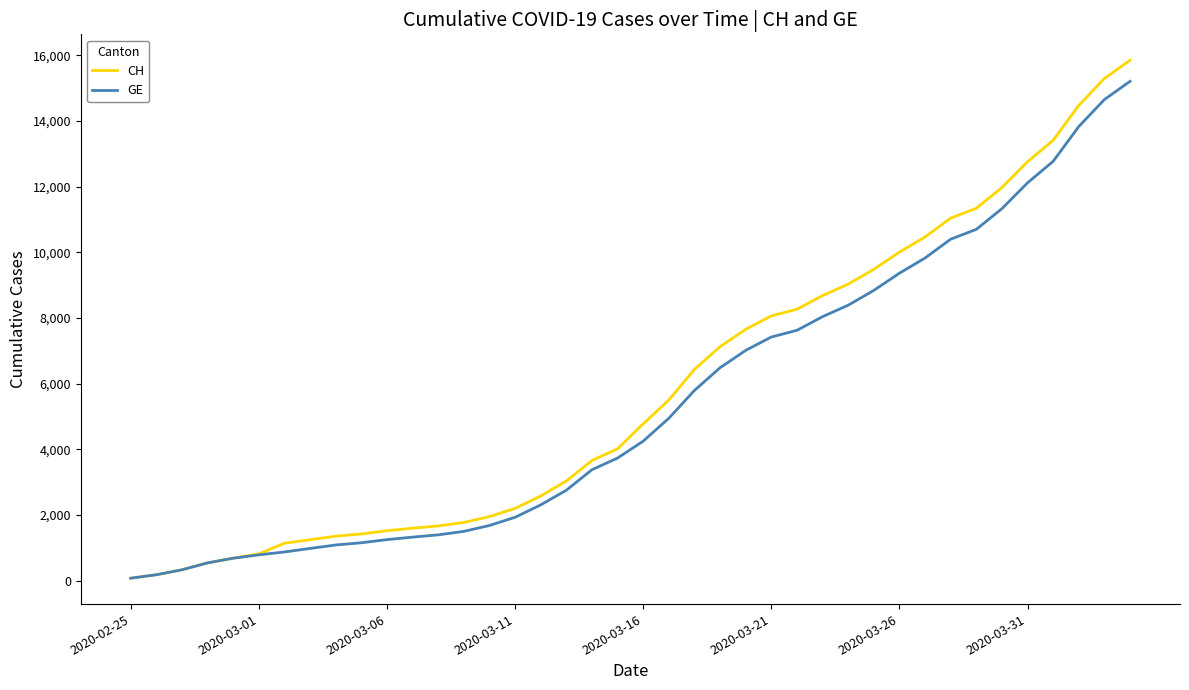

Which series has the widest spread of values?

CH